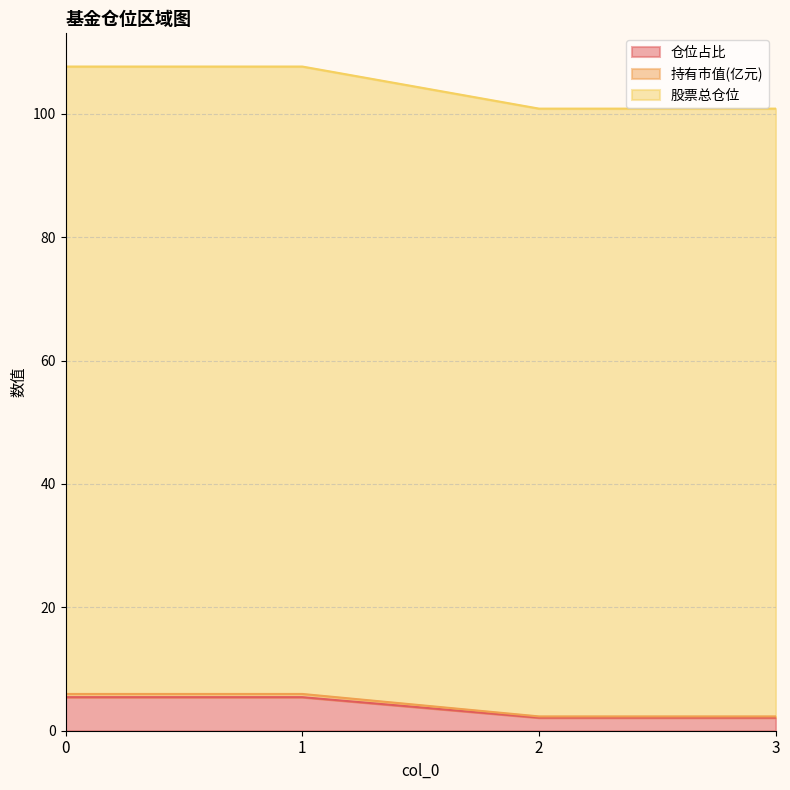

True or false: 股票总仓位 and 持有市值(亿元) cross at least once.

False